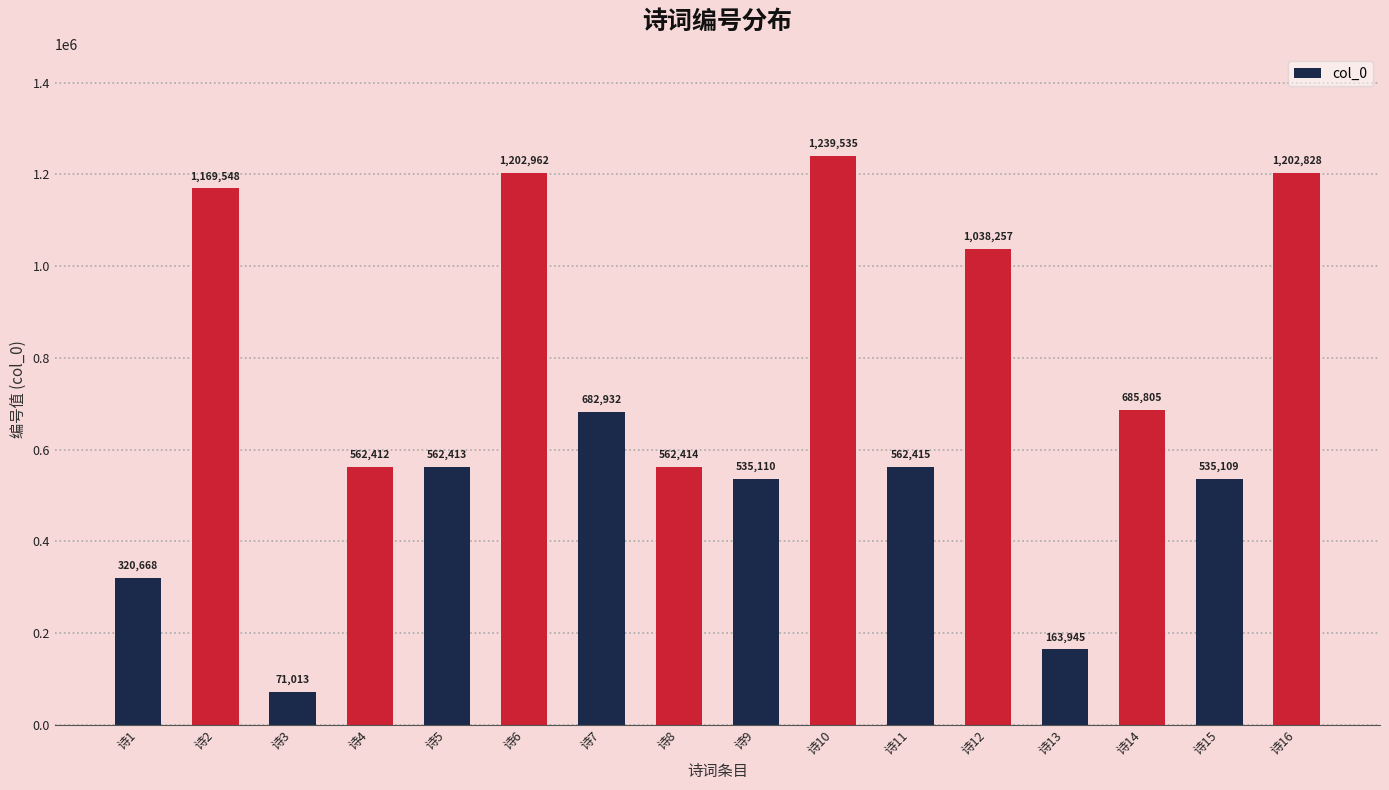

Approximately how many times larger is the value at 诗2 compared to 诗7?

1.7